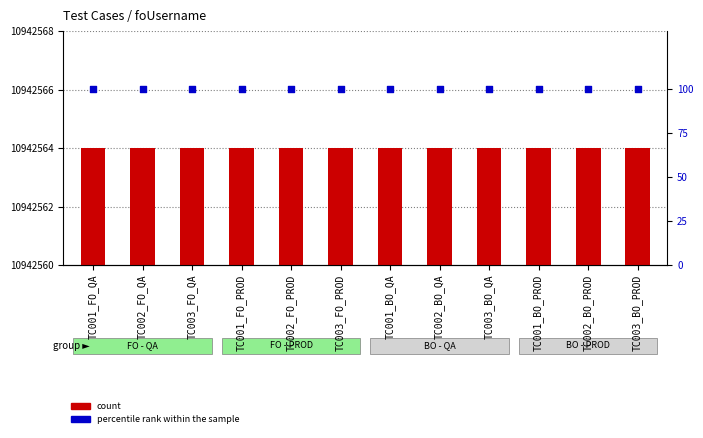

Which series contains the highest Y value?

percentile rank within the sample